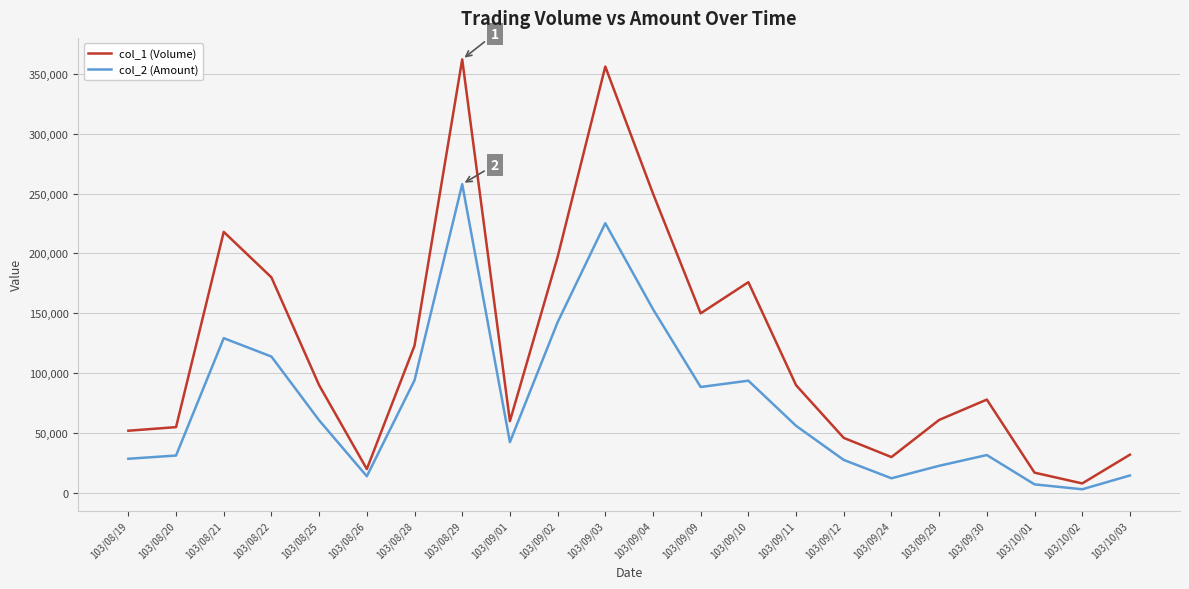

How many series are shown in this chart?

2